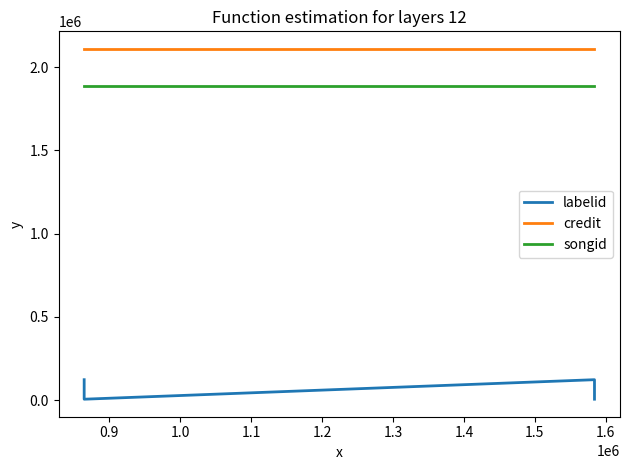

Is the value of labelid at 1.1 greater than the value of credit at 0.9?

No